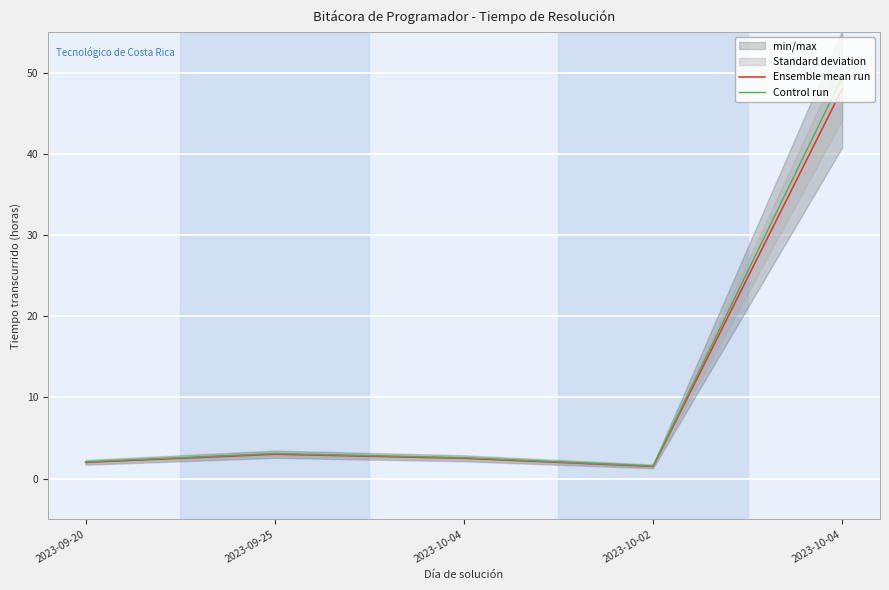

Which label corresponds to the largest value in the chart?

2023-10-04